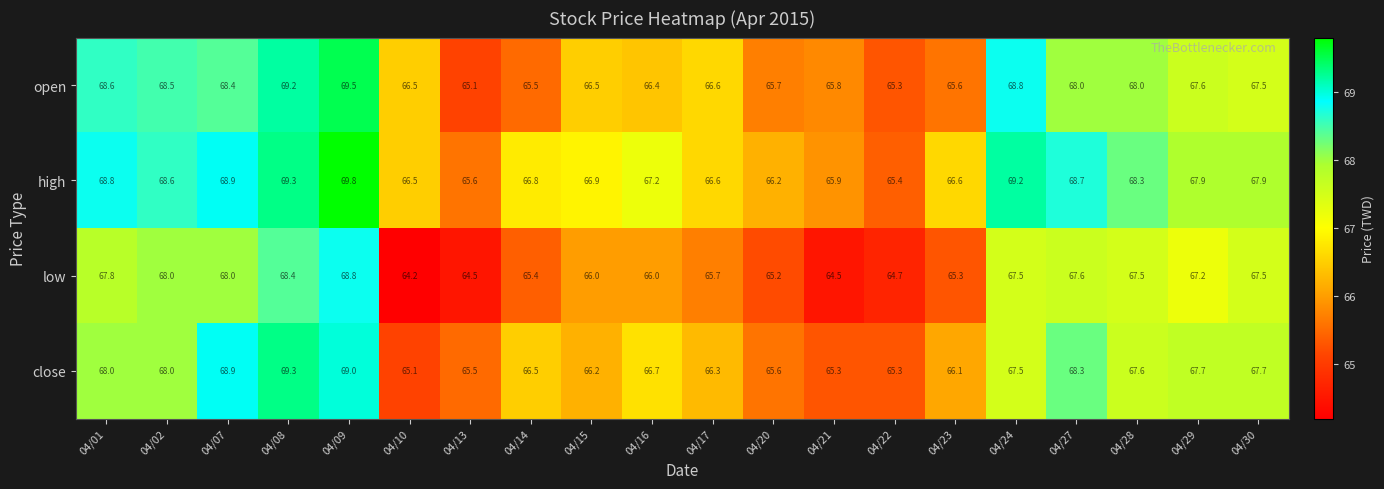

Rank the series by their maximum value, from highest to lowest.

high, open, close, low